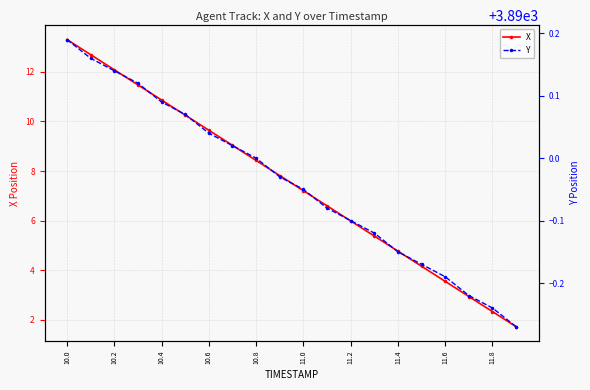

True or false: X has a value of 14.0 at 11.0.

False